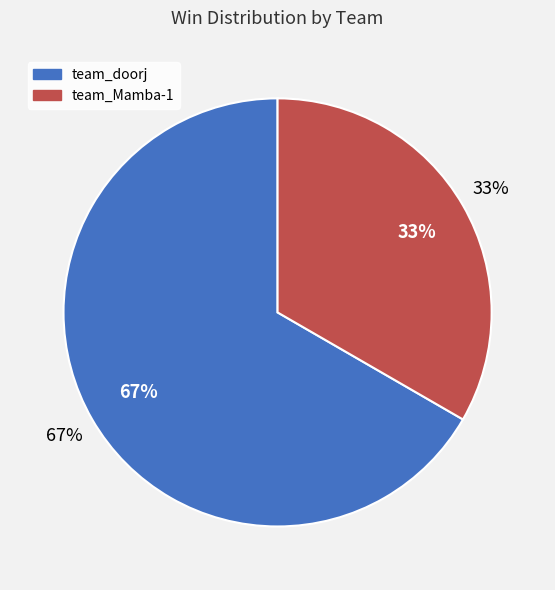

To the nearest percent, what is the combined percentage of team_doorj and team_Mamba-1?

100%